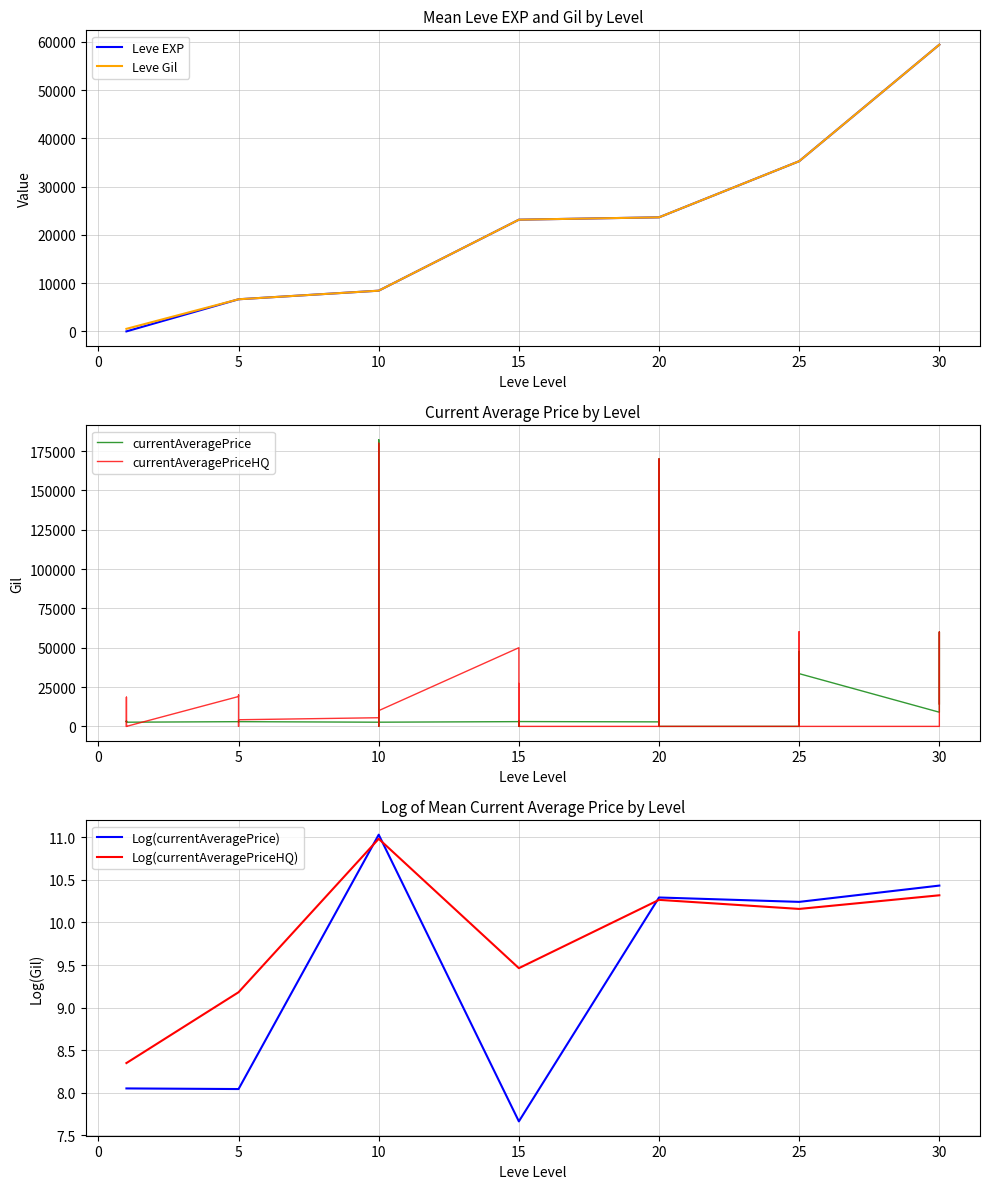

How many intersections are there between currentAveragePrice and currentAveragePriceHQ?

12